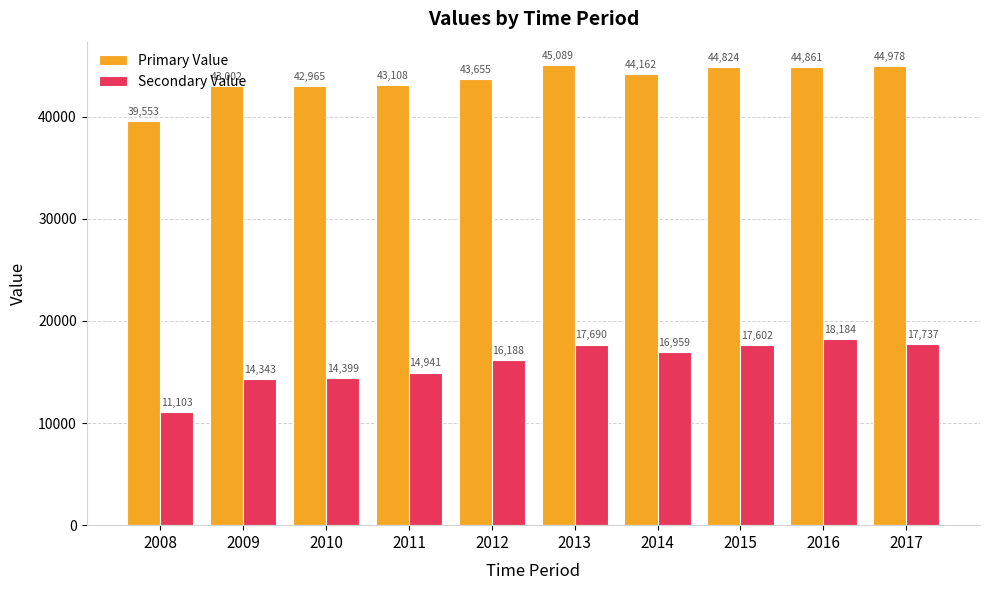

Which series changed the most between 2008 and 2016?

Secondary Value